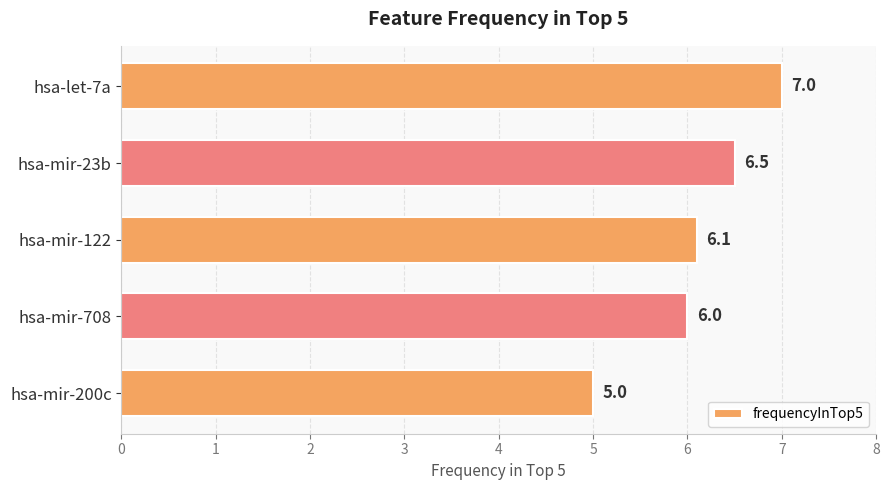

How many bars are there in total?

5